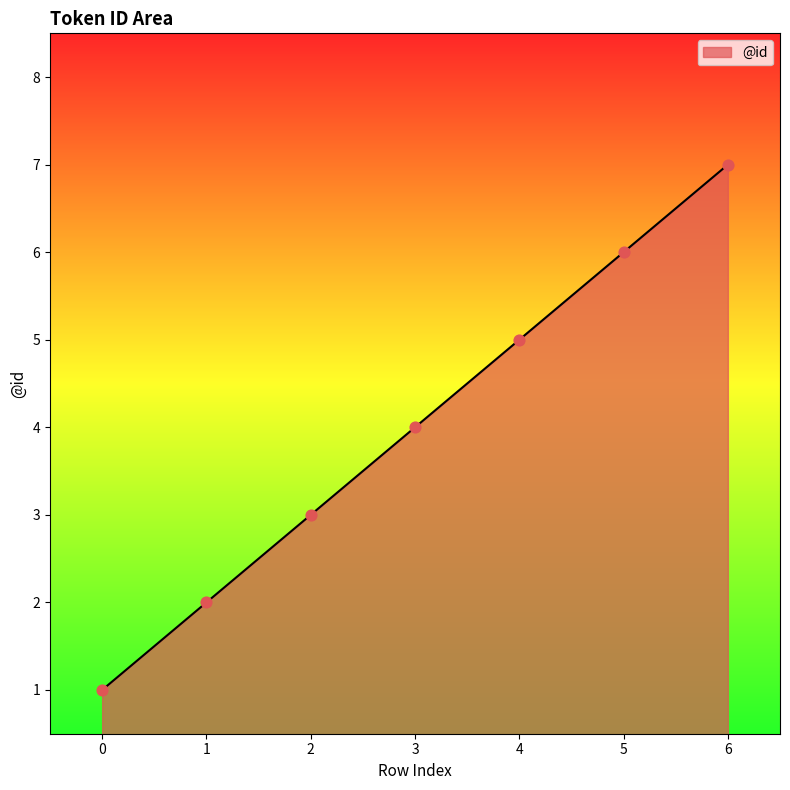

What is the ratio of the value at 1 to the value at 3?

0.5